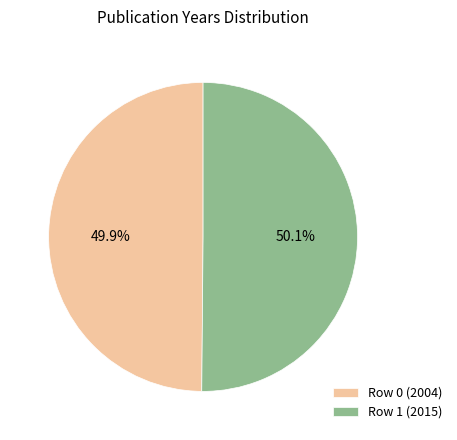

Is the sum of Row 0 (2004) and Row 1 (2015) greater than half?

Yes